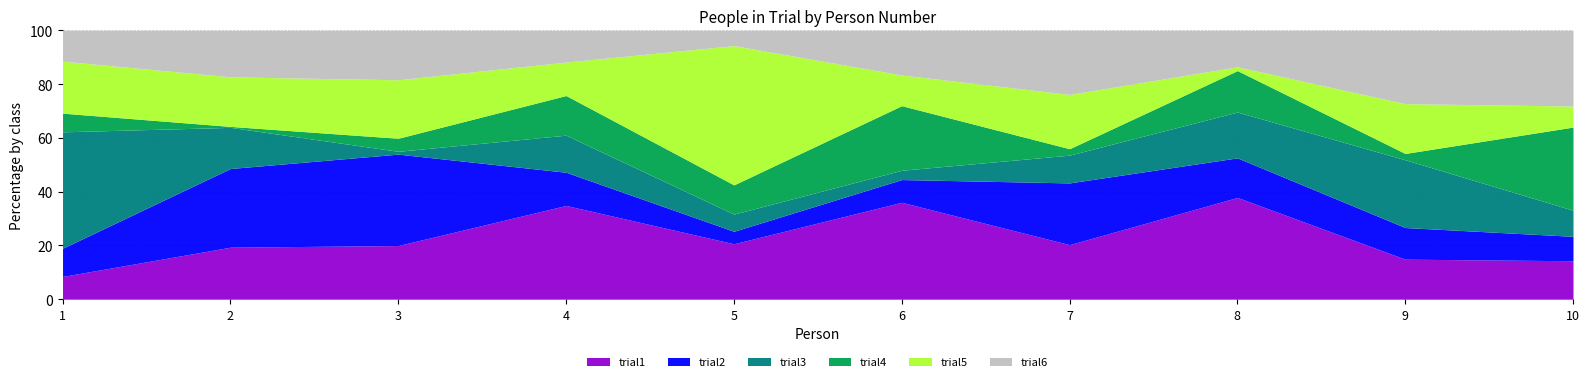

Reading left to right, list all the values displayed in this chart.

trial1: 1=62	2=216	3=189	4=364	5=142	6=354	7=263	8=324	9=196	10=159
trial2: 1=77	2=327	3=322	4=129	5=32	6=83	7=298	8=126	9=155	10=101
trial3: 1=318	2=171	3=10	4=144	5=44	6=34	7=134	8=146	9=332	10=108
trial4: 1=51	2=4	3=46	4=154	5=75	6=236	7=31	8=132	9=31	10=344
trial5: 1=142	2=206	3=206	4=130	5=357	6=112	7=262	8=12	9=244	10=87
trial6: 1=84	2=193	3=174	4=123	5=39	6=163	7=309	8=116	9=359	10=313